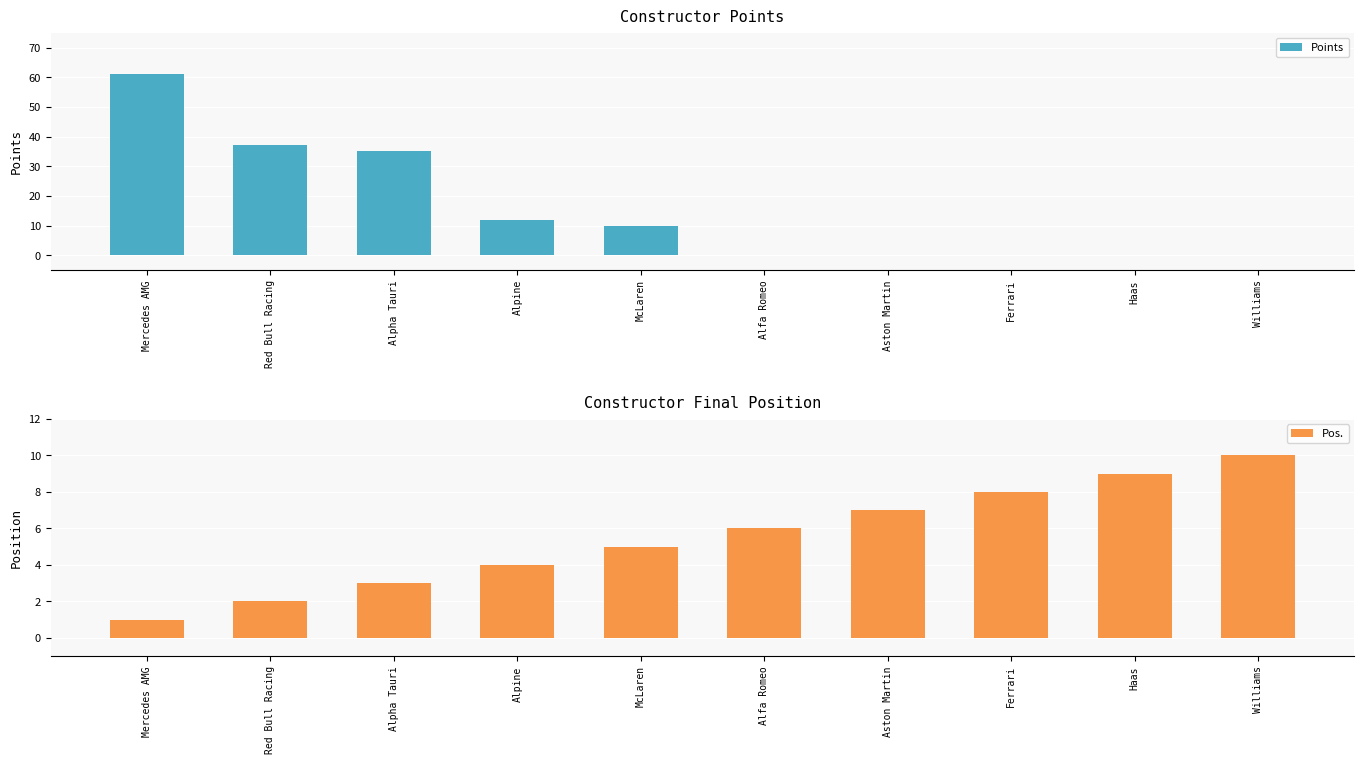

What is the sum of all Pos. values?

55